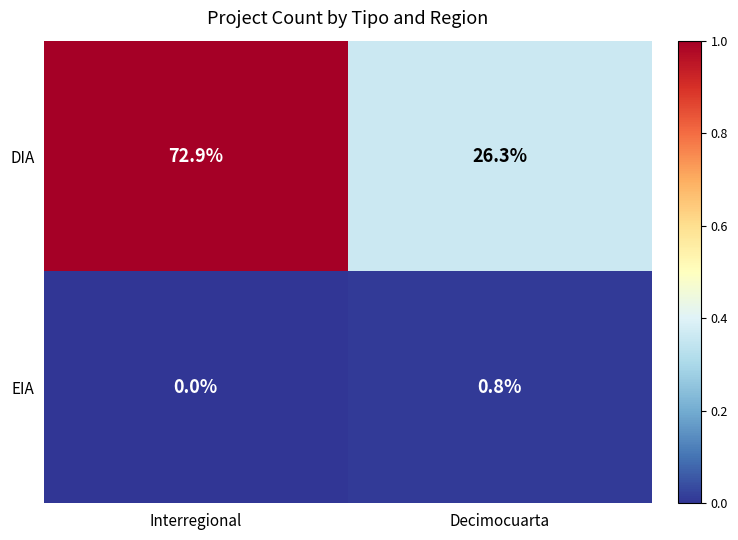

Reading left to right, list all the values displayed in this chart.

DIA: Interregional=72.9	Decimocuarta=26.3
EIA: Interregional=0.0	Decimocuarta=0.8